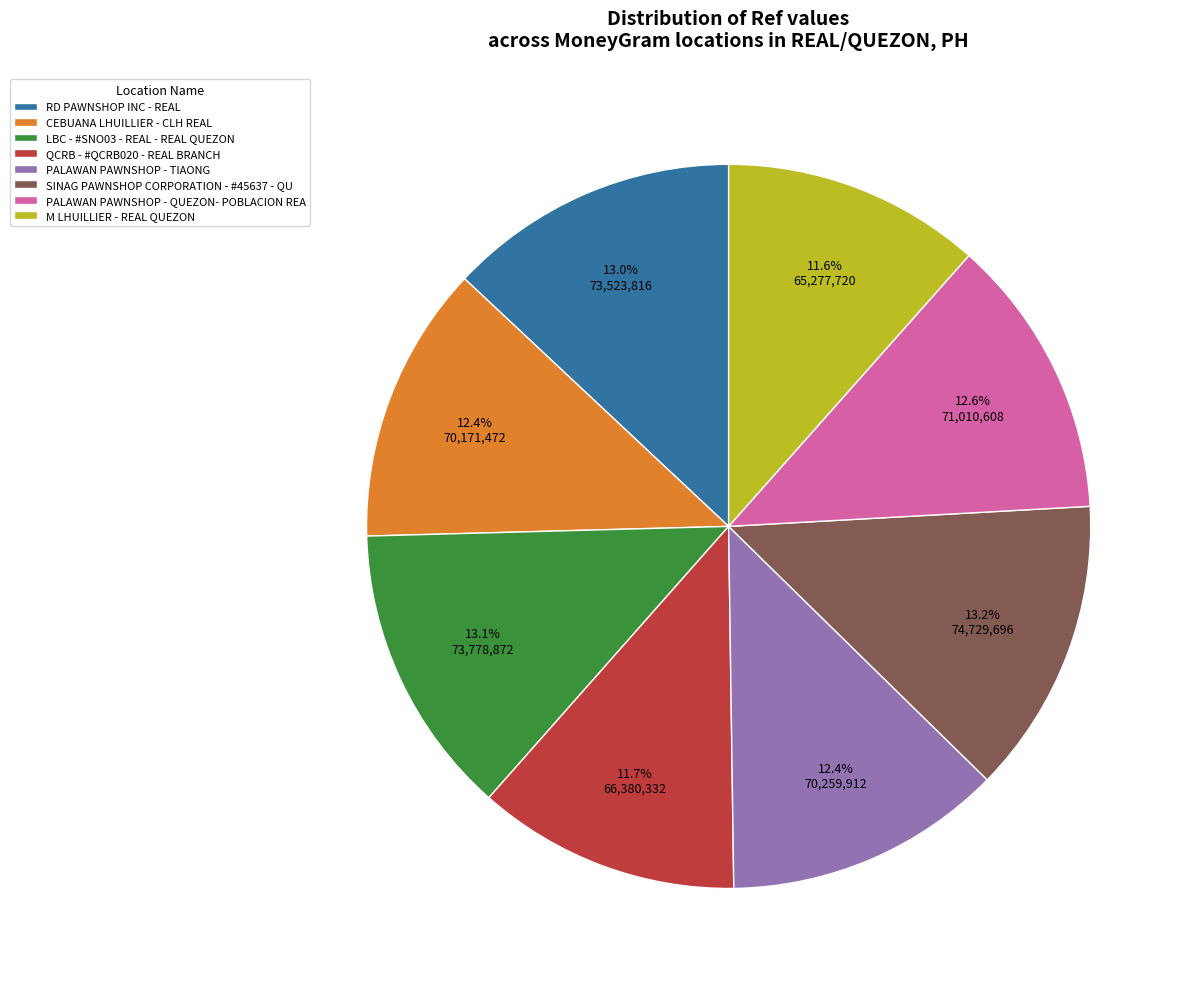

How much of the chart is everything except PALAWAN PAWNSHOP - QUEZON- POBLACION REA?

87.4%